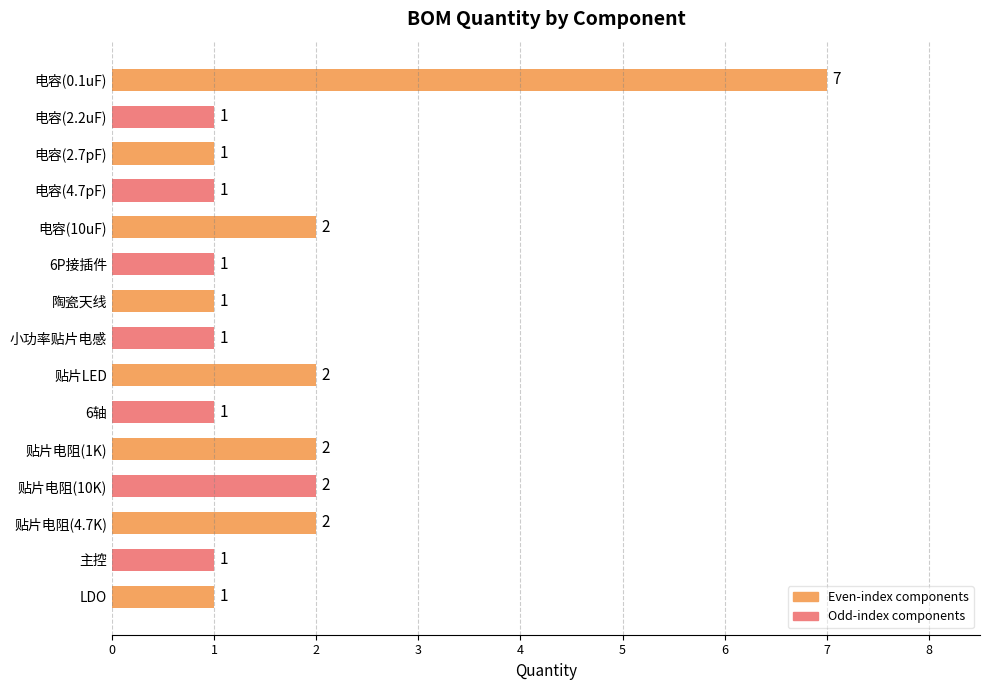

How many values are between 1 and 2?

14